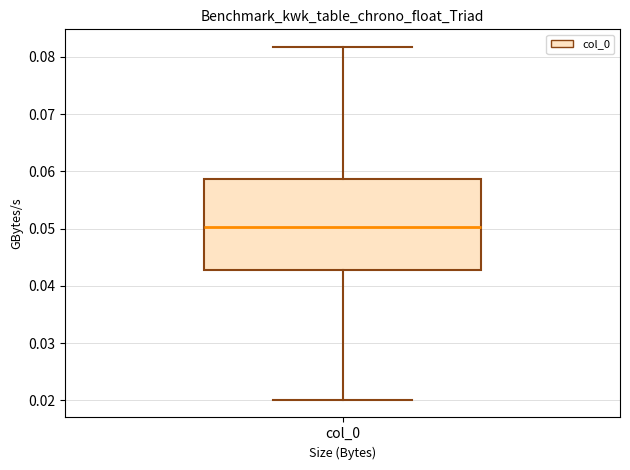

Transcribe this box plot: give where the median line is, the range the box spans, and where the two whiskers end, as read against the y-axis. The values are not printed on the chart, so give them approximately, as read against the axis.

median 0.050, box 0.043 to 0.059, whiskers 0.020 to 0.082